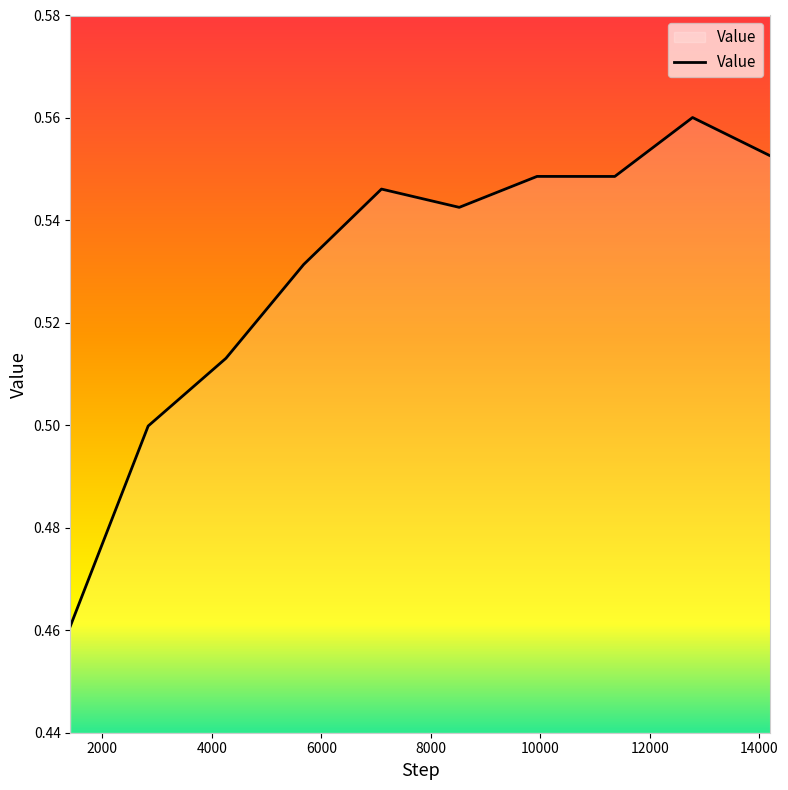

What is the smallest value displayed?

0.5